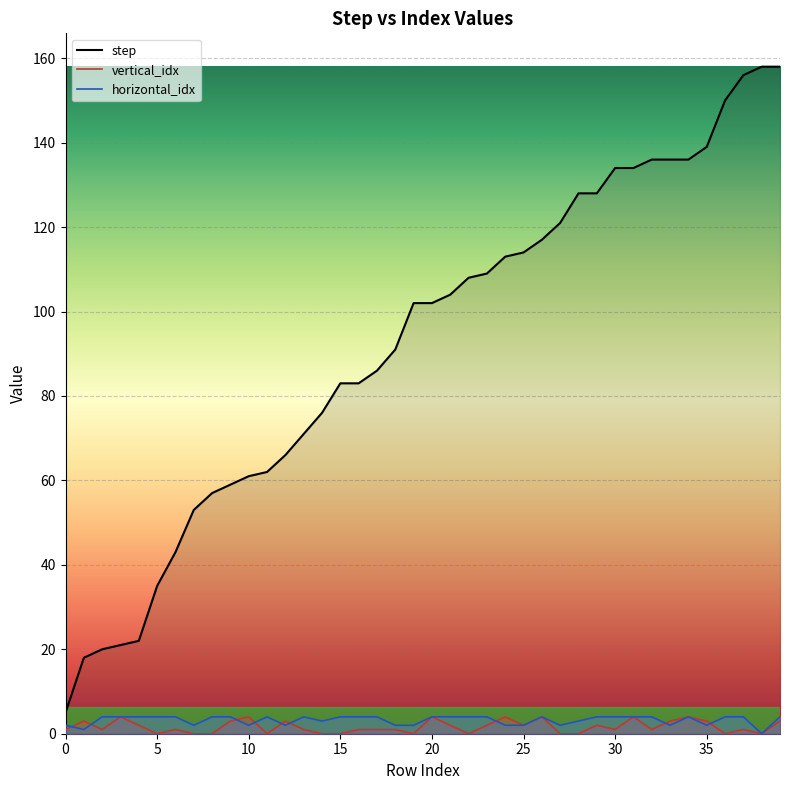

At which category is the sum across all series the highest?

39